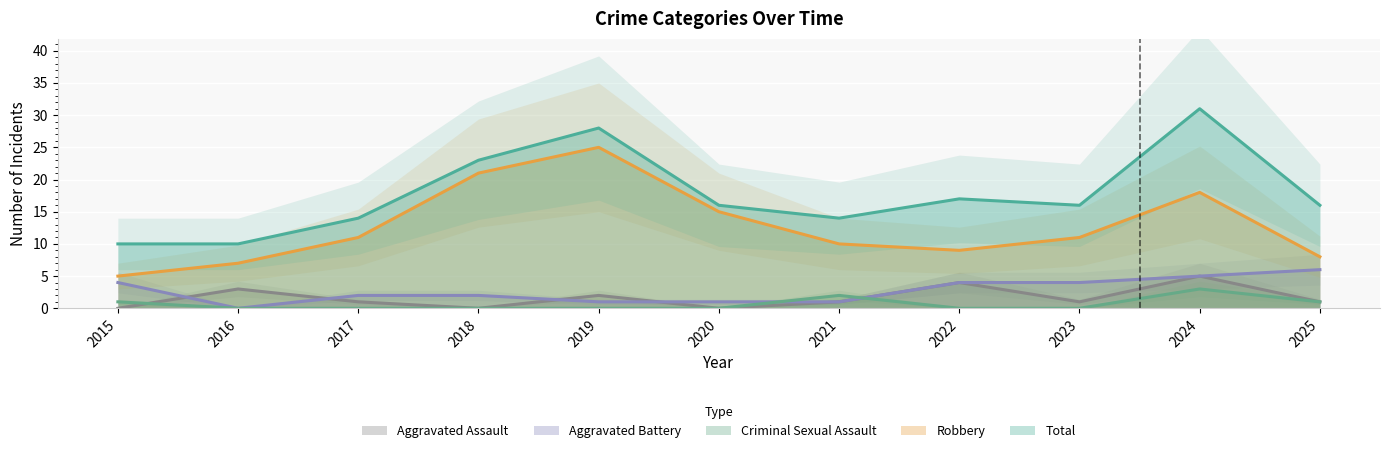

At which label is Aggravated Battery closest to 3?

2015